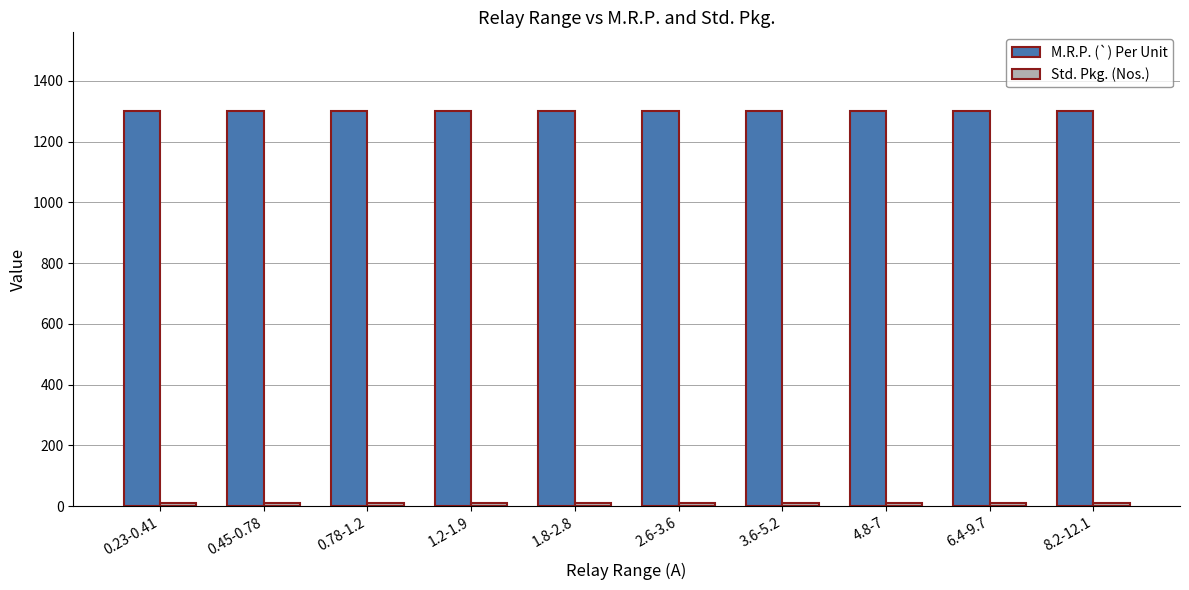

True or false: M.R.P. (`) Per Unit has a value of 1300 at 3.6-5.2.

True